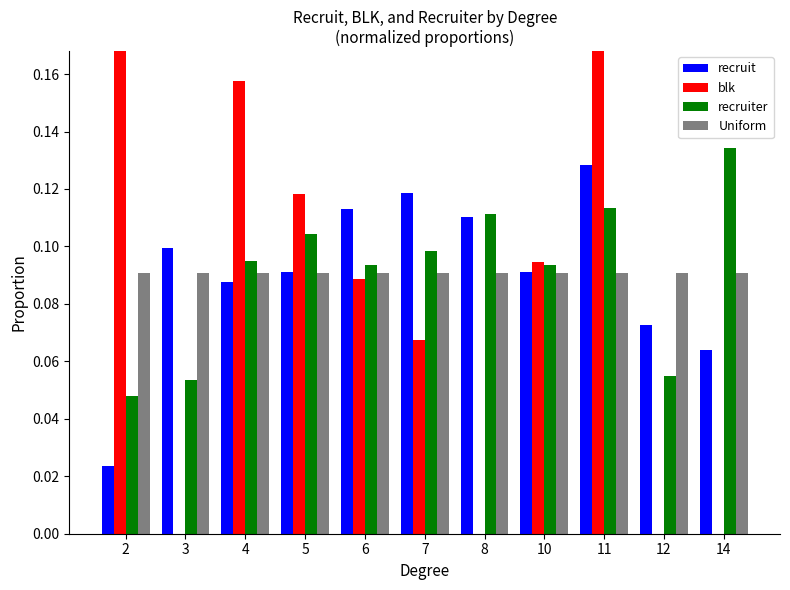

Where is recruiter nearest to the value 0?

2